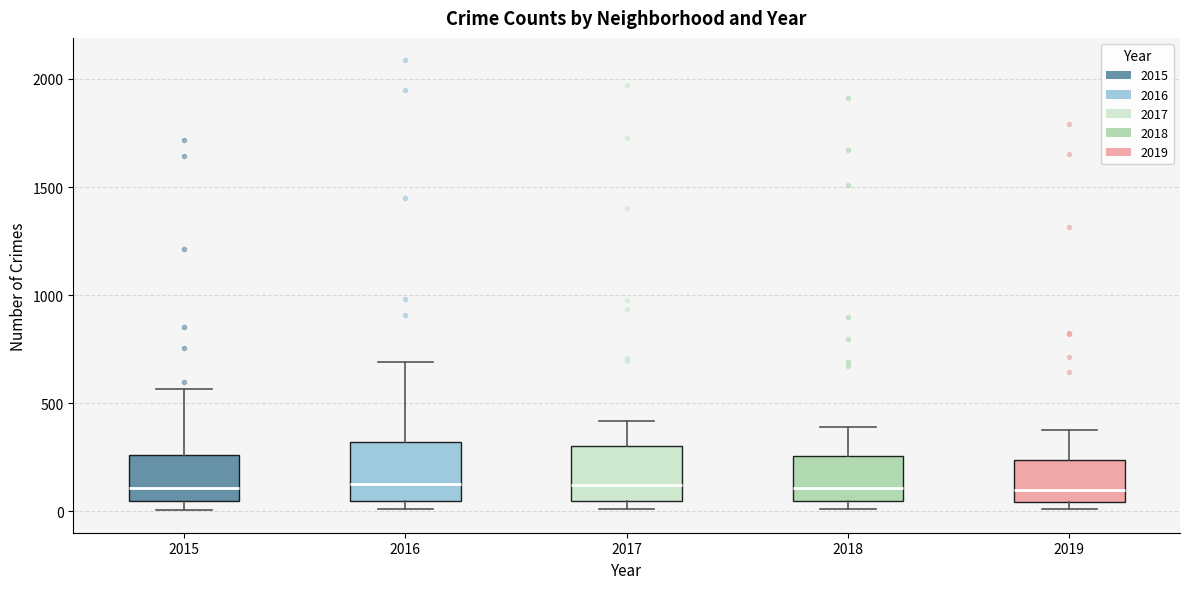

Reading left to right, read every box against the y-axis: the position of its median line, the range the box covers, and the ends of its whiskers. The values are not printed on the chart, so give them approximately, as read against the axis.

2015: median 100, box 50 to 250, whiskers 0 to 550
2016: median 150, box 50 to 300, whiskers 0 to 700
2017: median 100, box 50 to 300, whiskers 0 to 400
2018: median 100, box 50 to 250, whiskers 0 to 400
2019: median 100, box 50 to 250, whiskers 0 to 400